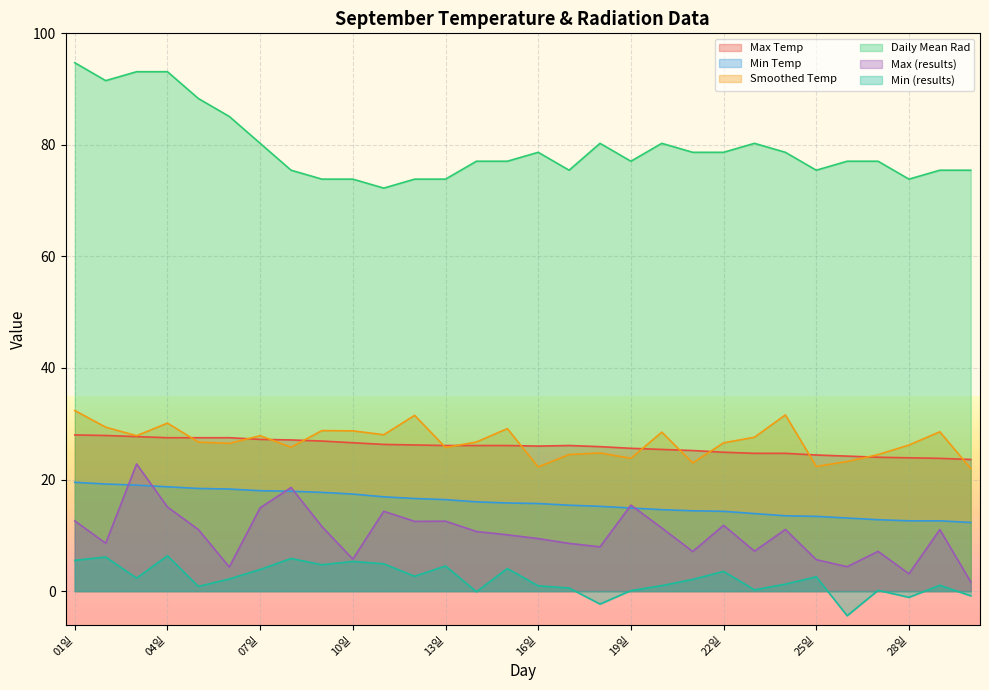

How many values in the Max Temp series are below 26?

13